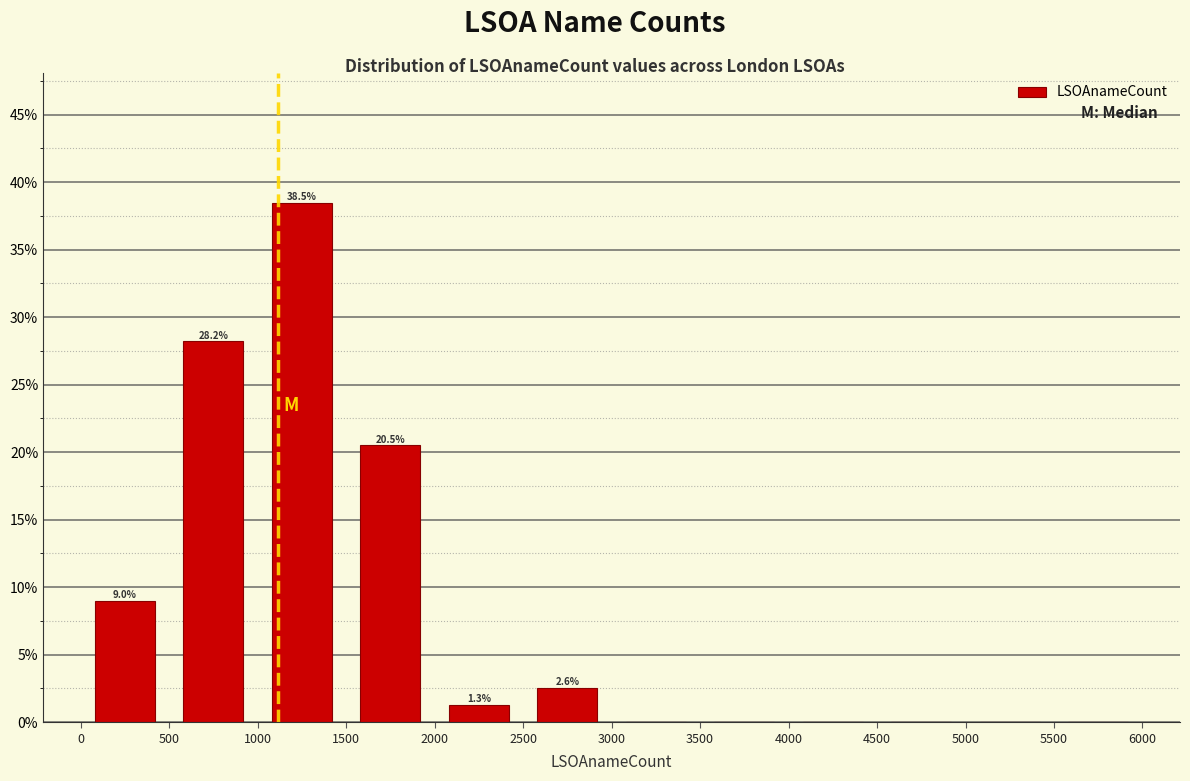

Which range on the x-axis has the tallest bar?

1000 to 1500